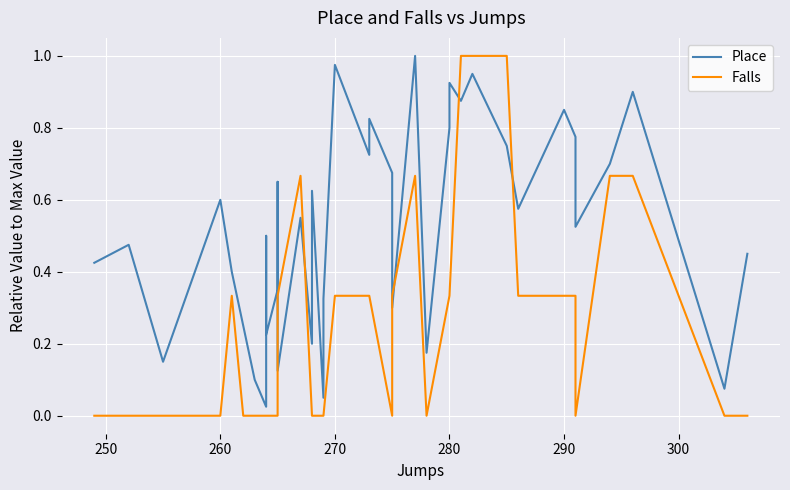

True or false: Place has a value of 0.0 at 38.

False